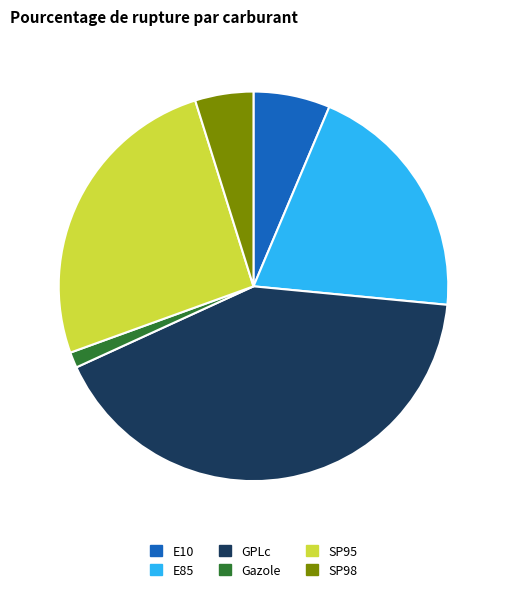

Rank the categories by value from lowest to highest.

Gazole, SP98, E10, E85, SP95, GPLc